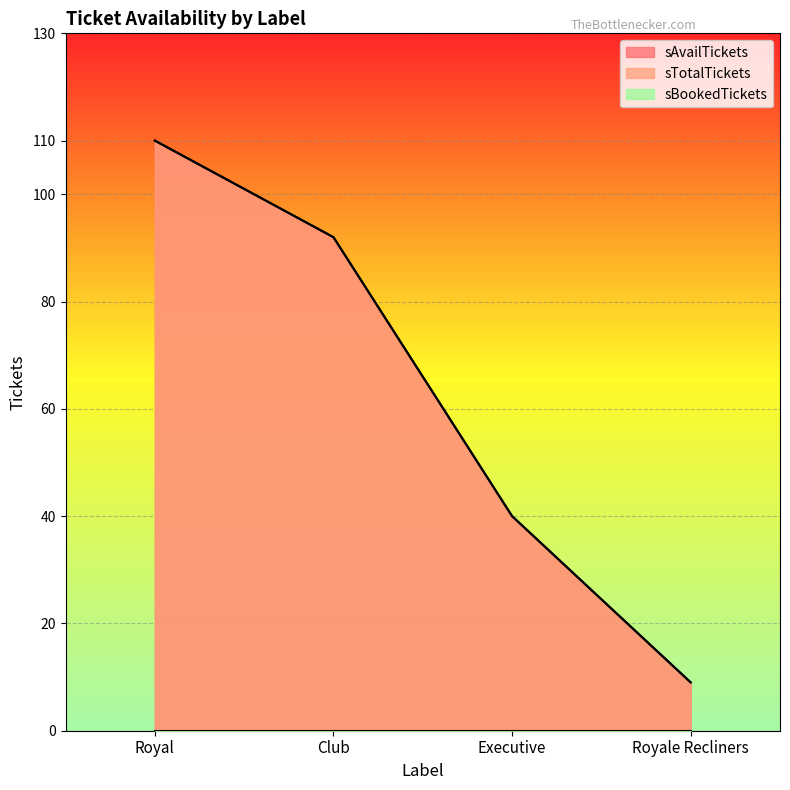

The value of sTotalTickets at Royal is 110. True or false?

True